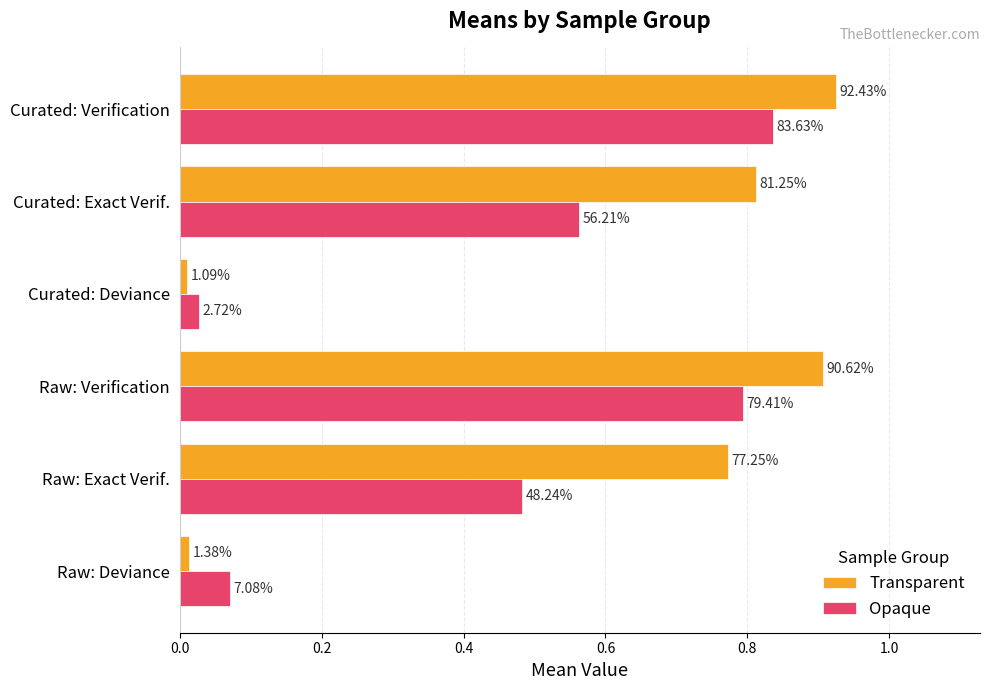

What is the value of the Transparent bar at the 5th from the left?

0.8